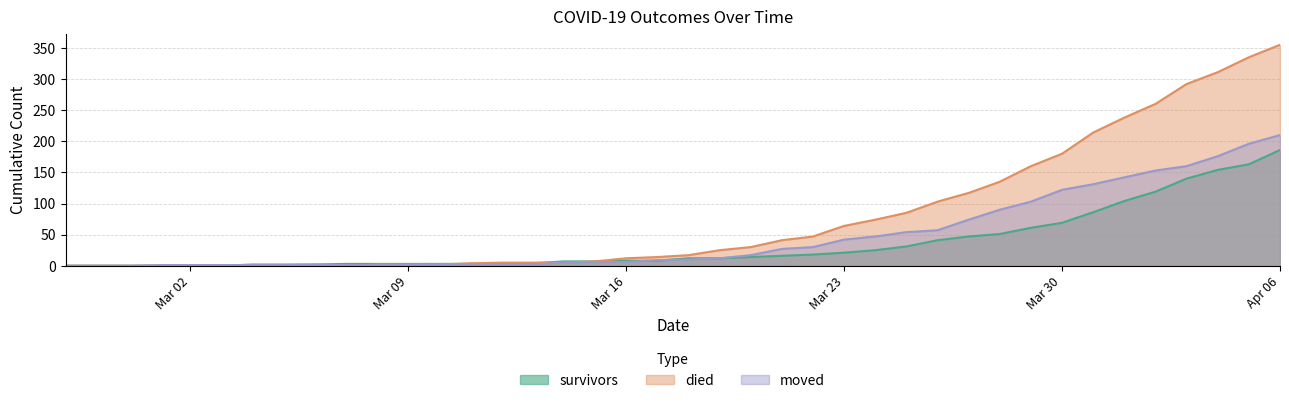

What are all the series names shown in the legend?

survivors, died, moved